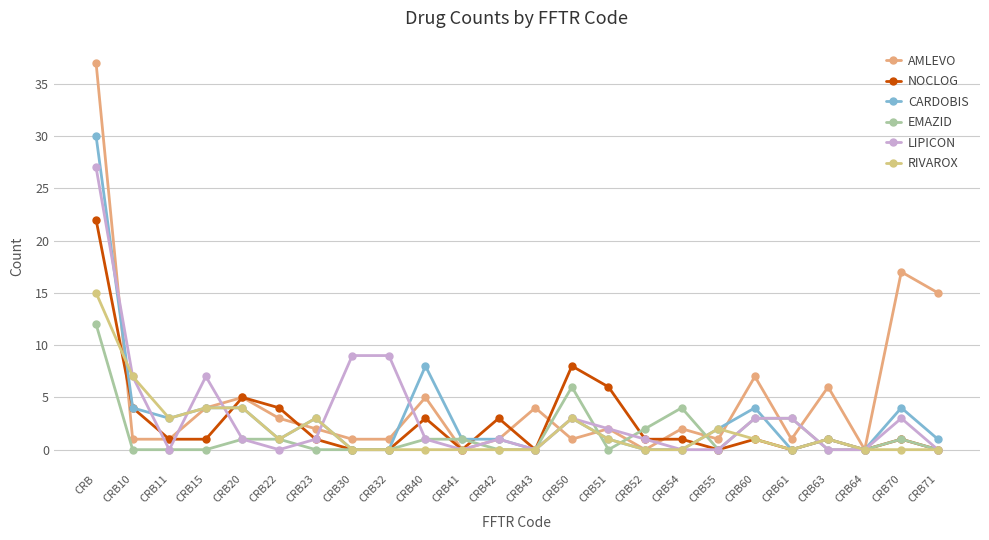

Between which two adjacent categories do CARDOBIS and RIVAROX first intersect?

CRB and CRB10